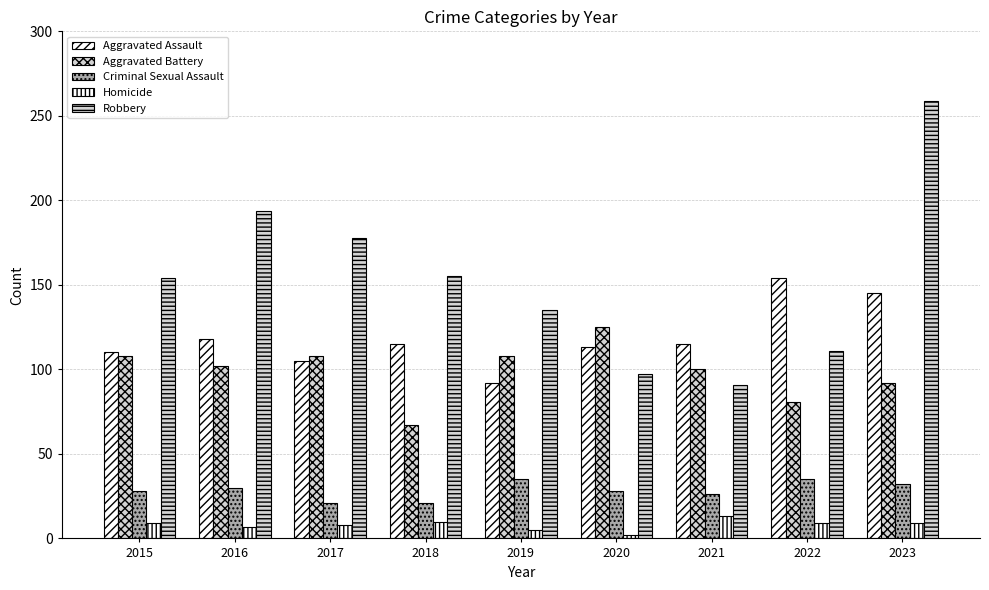

How many series are shown in this chart?

5